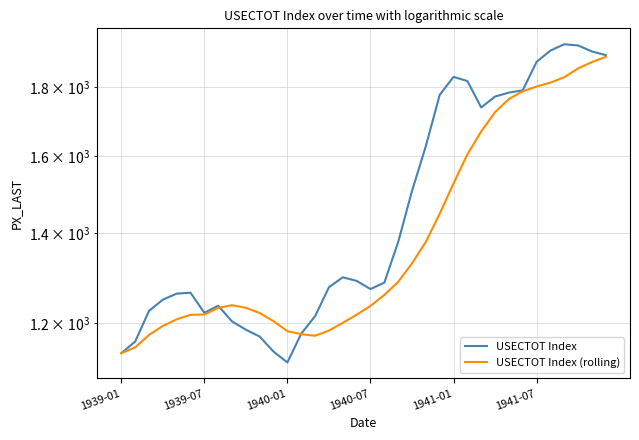

Which series has the largest total across all categories?

USECTOT Index